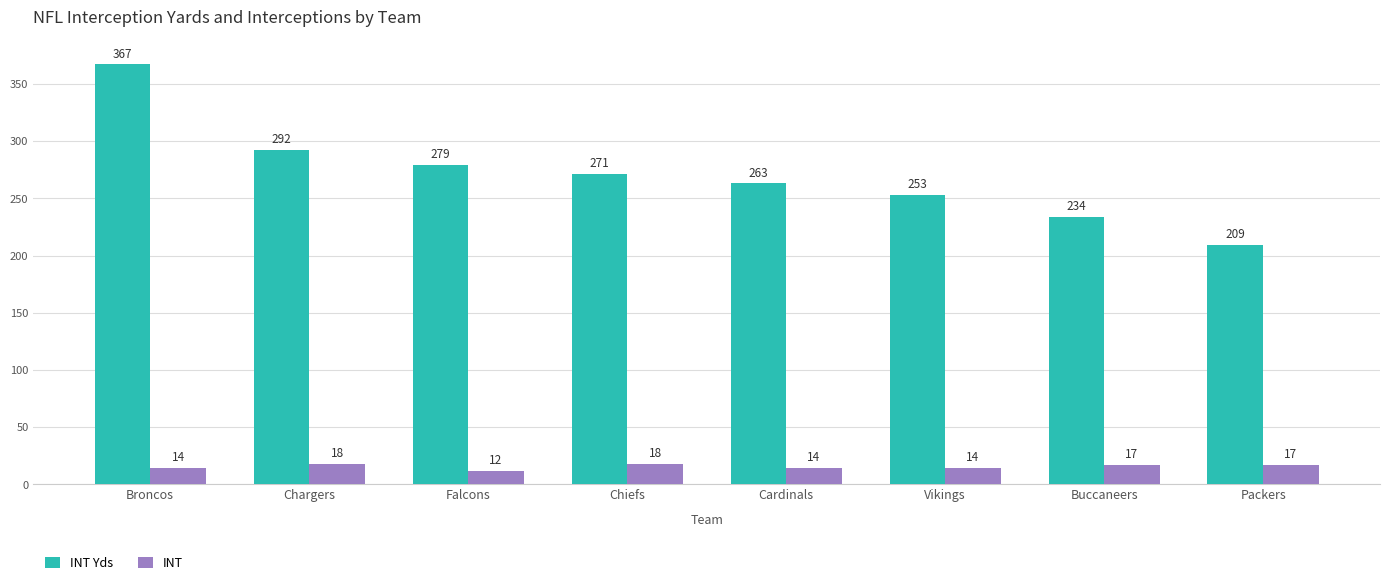

List the series in order of their peak value, lowest first.

INT, INT Yds